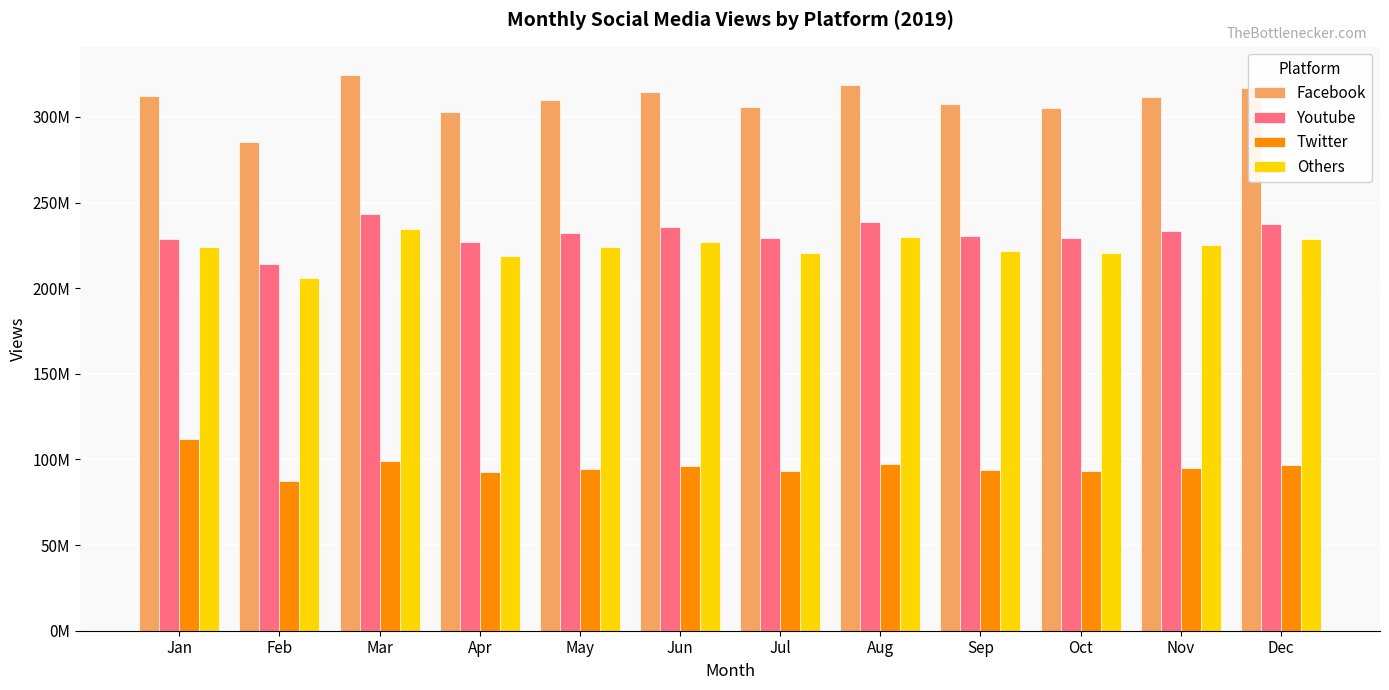

Does the chart contain any negative values?

No